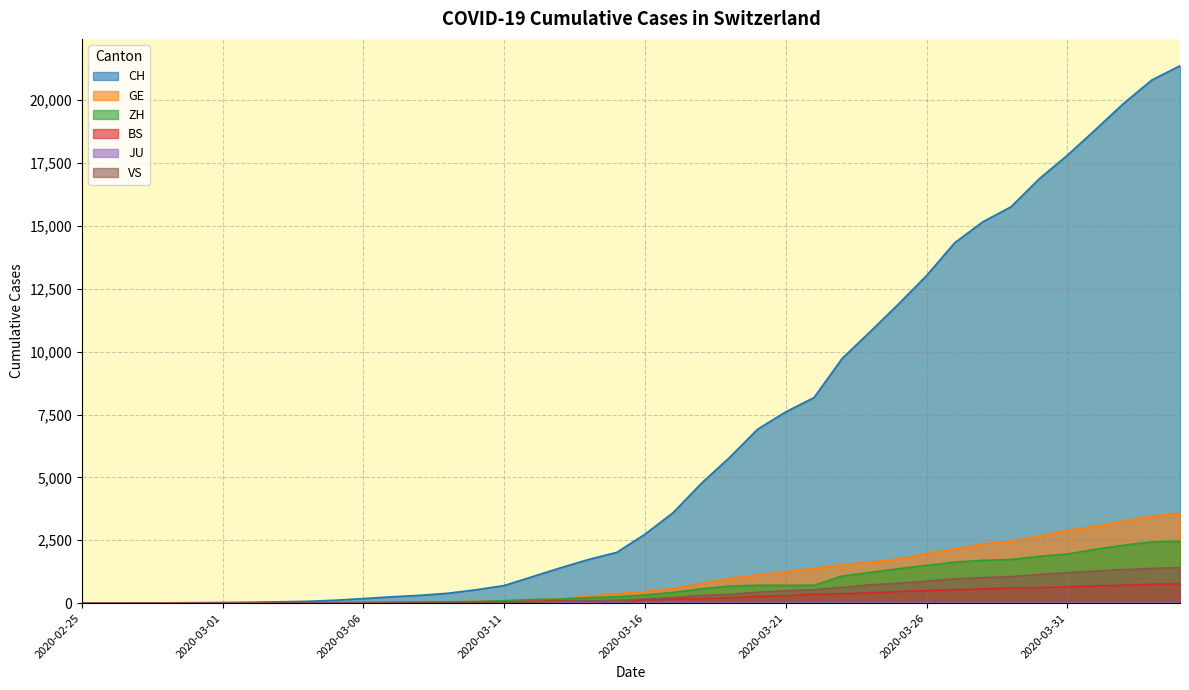

At which label does ZH reach its minimum?

2020-02-25